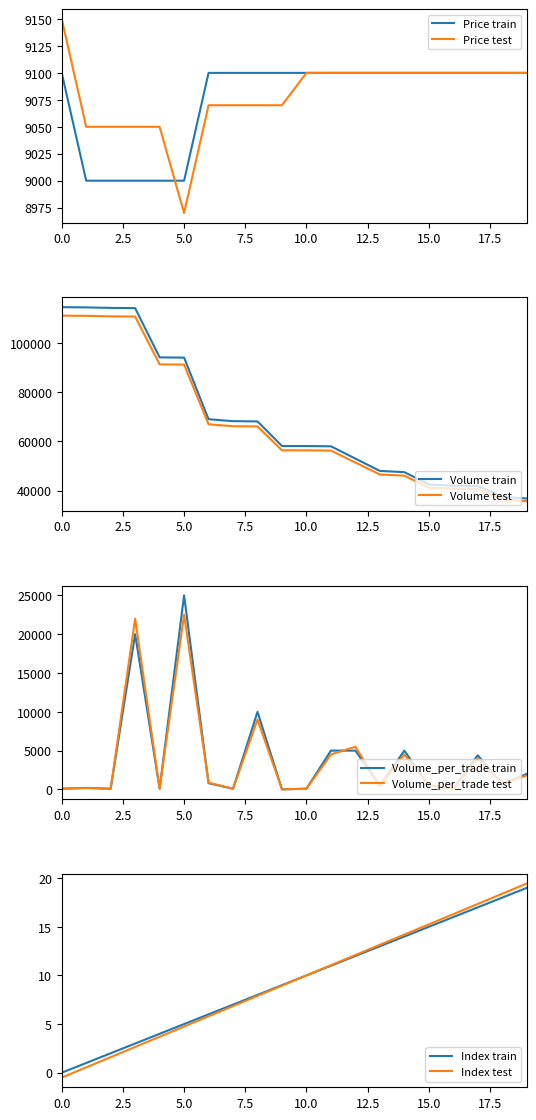

At how many categories does at least one series exceed 43394?

15